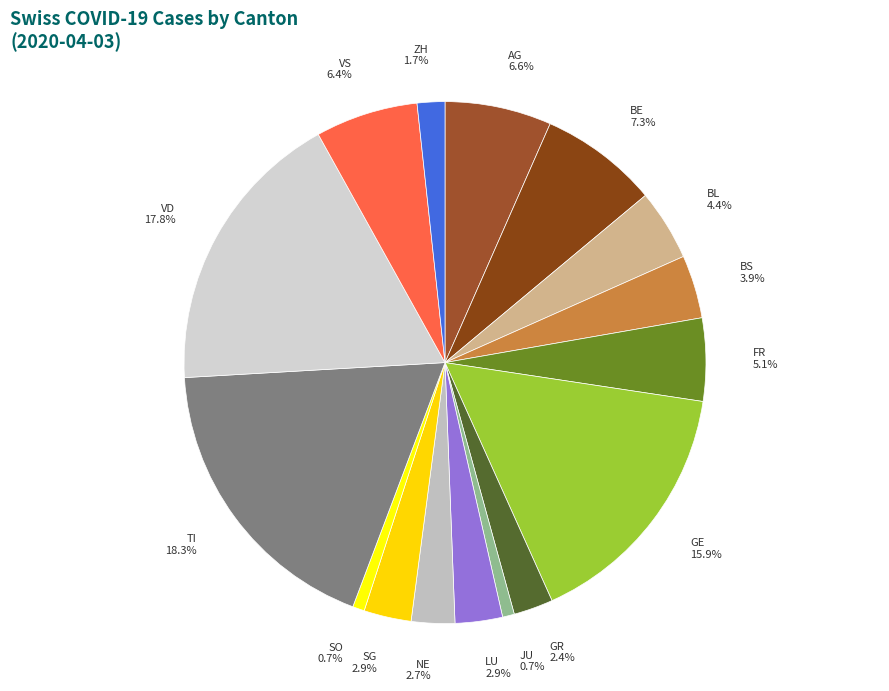

How many segments does this pie chart have?

16